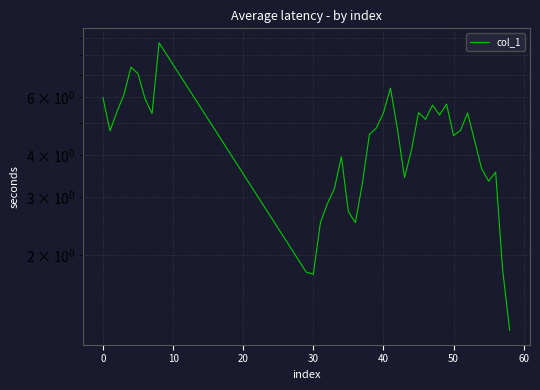

Count the number of values greater than 4.

24